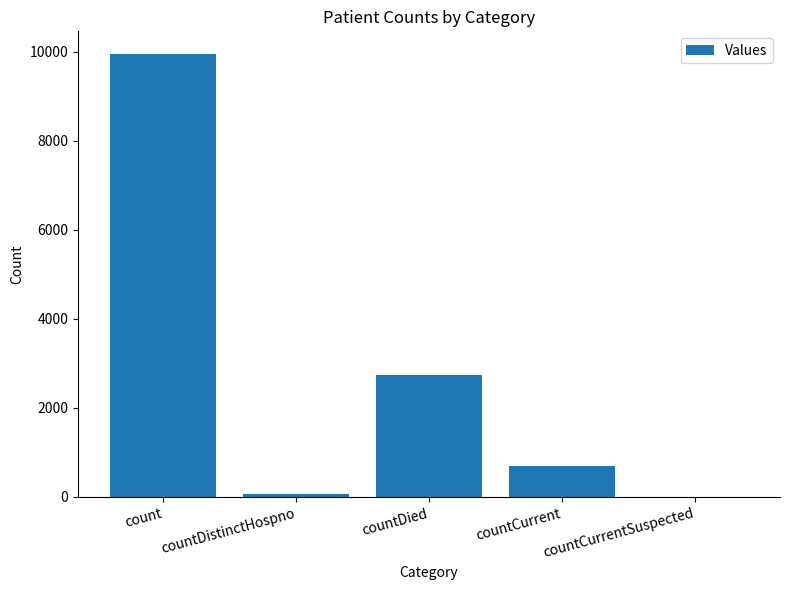

Which label corresponds to the largest value in the chart?

count